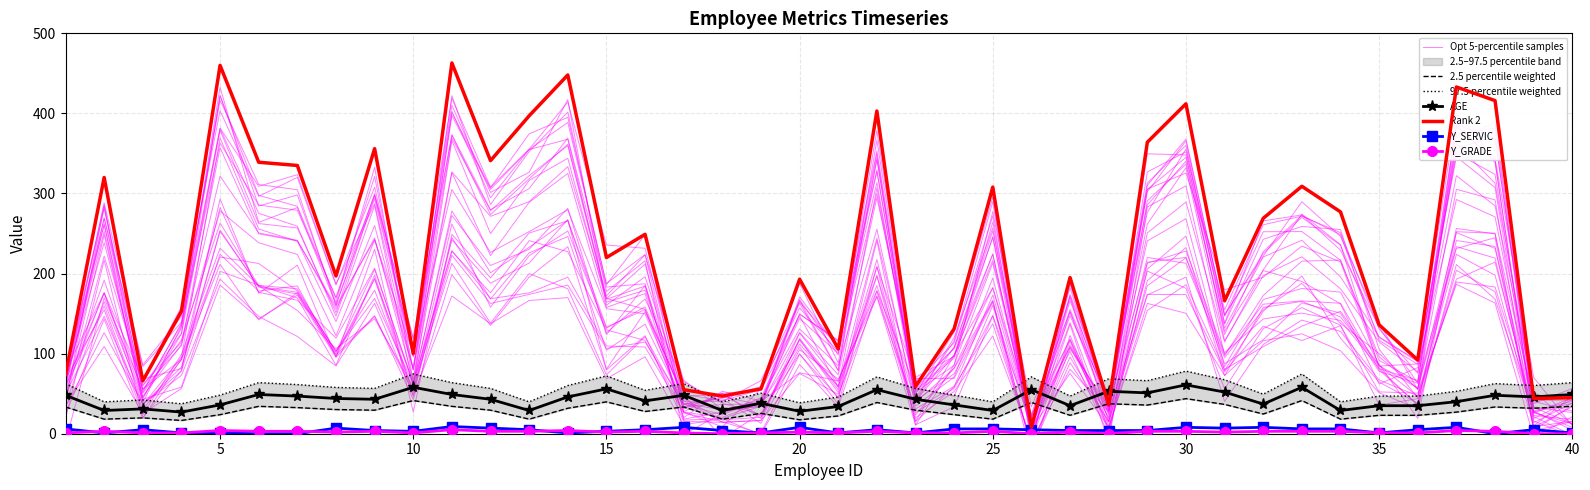

How many lines are shown in the chart?

4